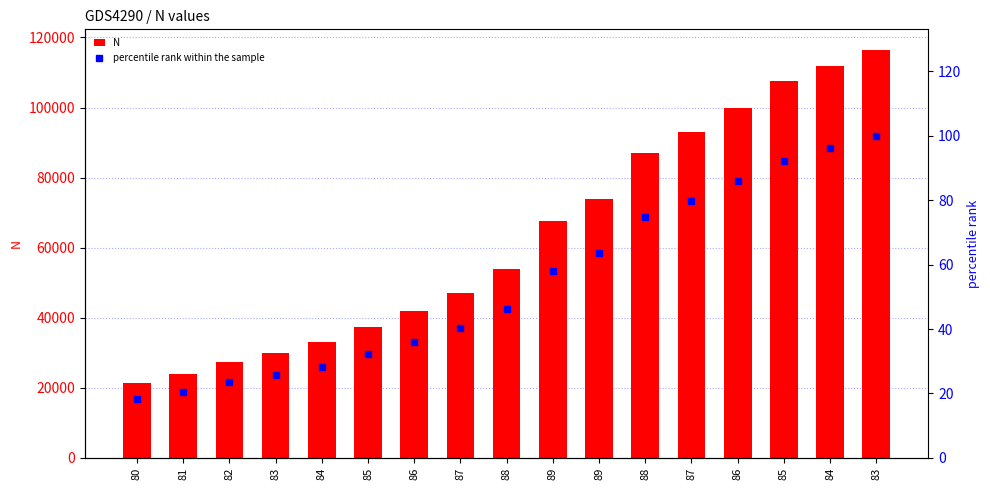

Where does the N series first go above 54000?

89